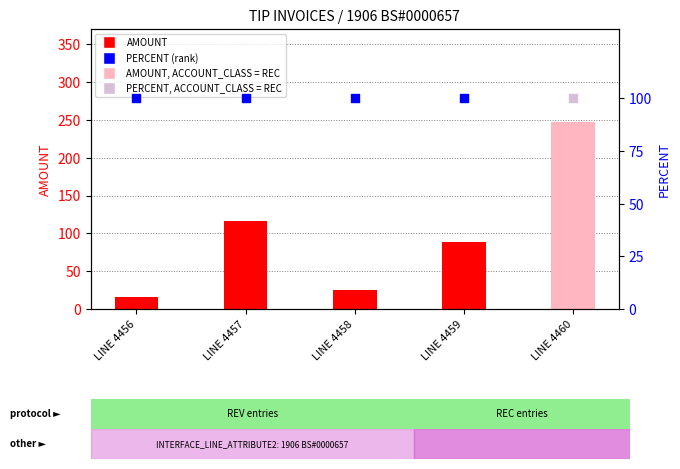

Which has a higher value, LINE 4459 or LINE 4456?

LINE 4459